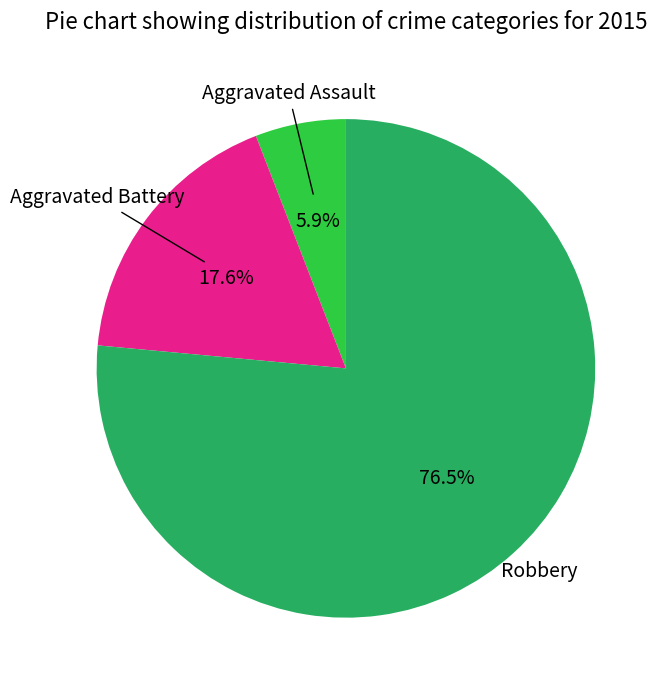

Does any single category account for the majority?

Yes